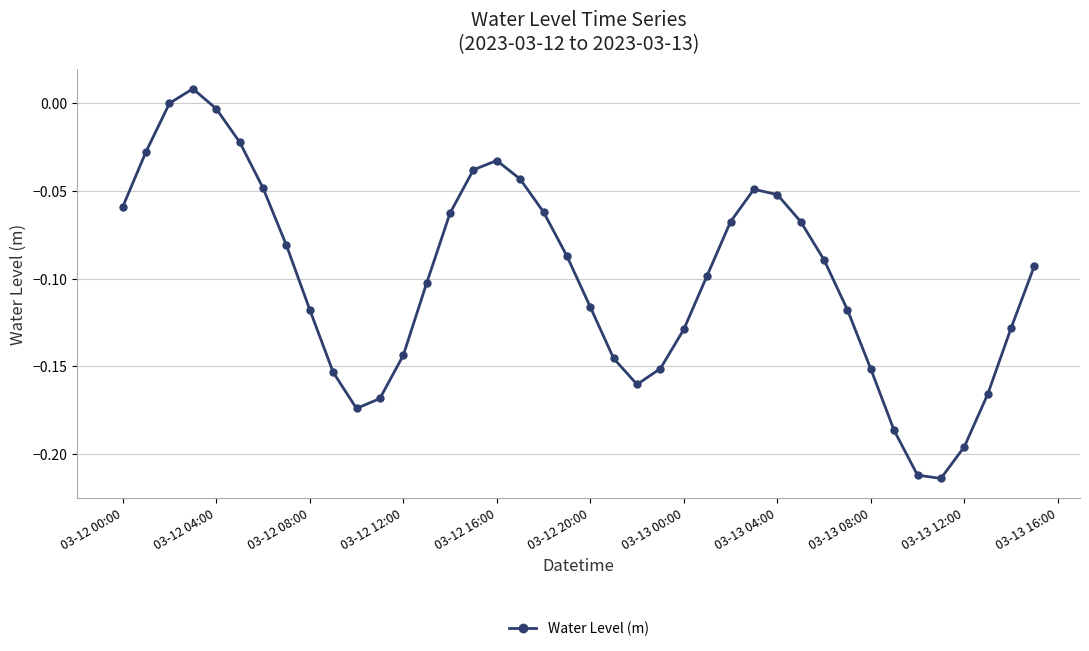

How many interior local valleys (lower than both neighbors) does the data have?

3